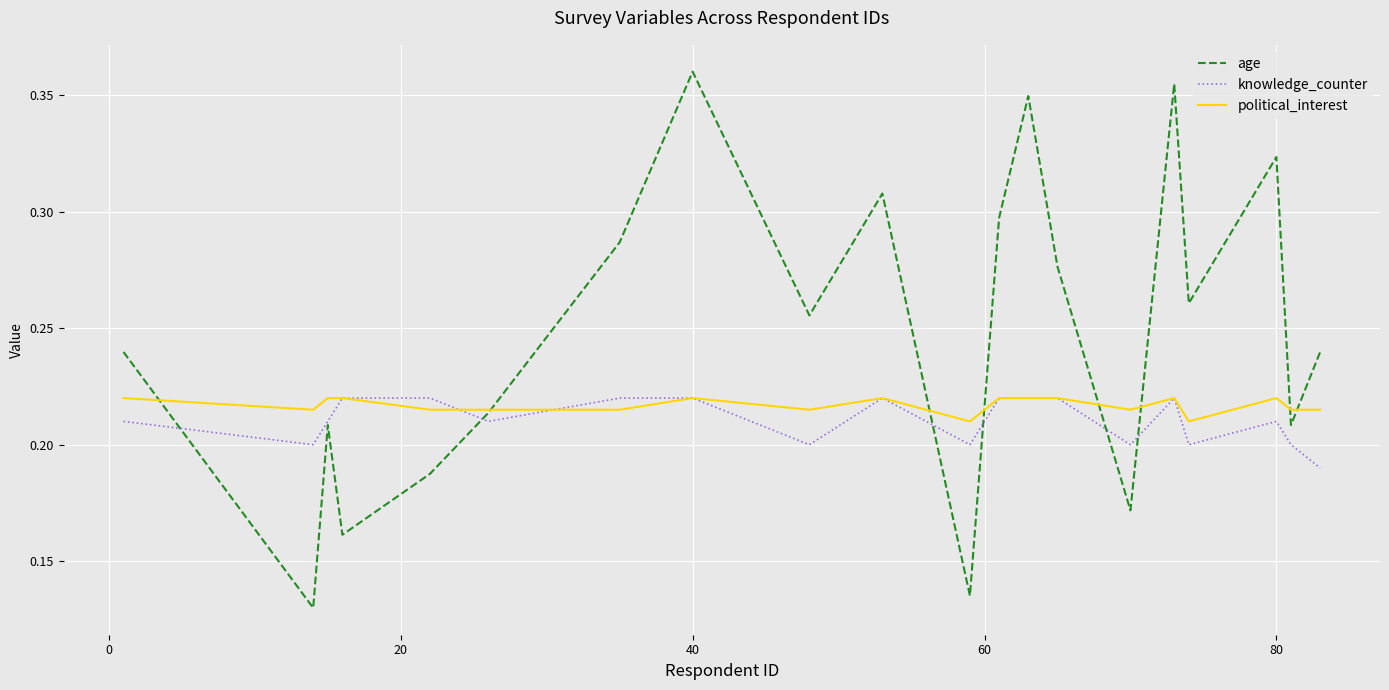

Which series has the largest range (max minus min)?

age